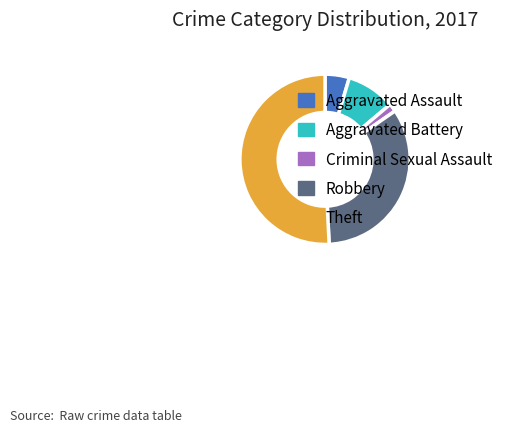

Which category has the biggest portion of the pie?

Theft